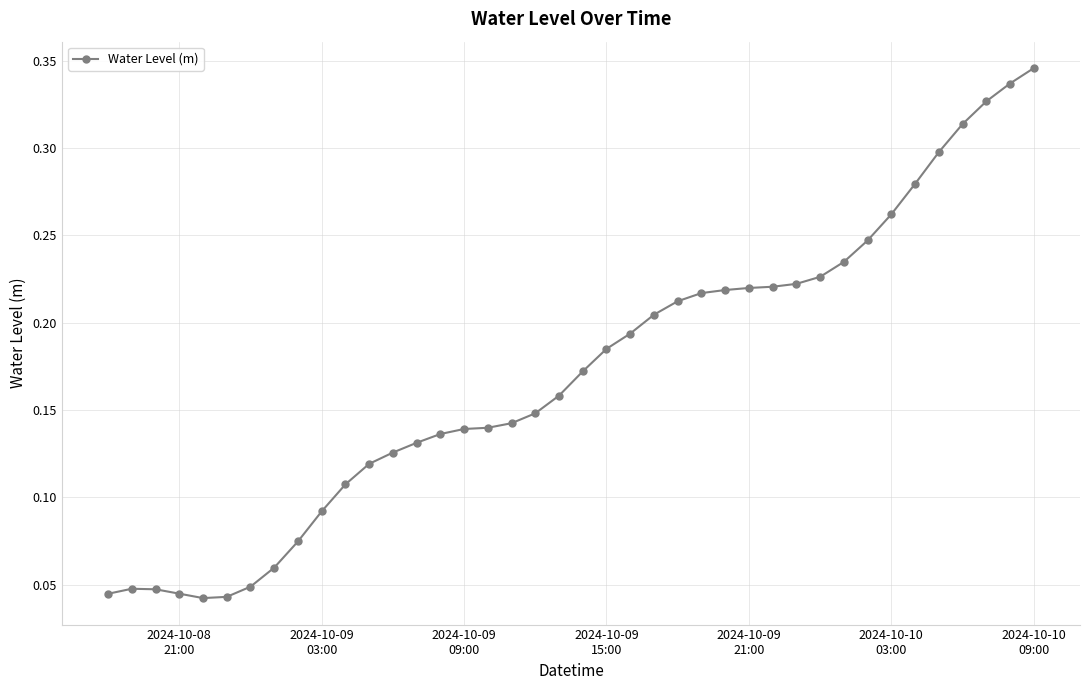

Reading right to left, what are all the values shown in this chart?

0.3	0.3	0.3	0.3	0.3	0.3	0.3	0.2	0.2	0.2	0.2	0.2	0.2	0.2	0.2	0.2	0.2	0.2	0.2	0.2	0.2	0.1	0.1	0.1	0.1	0.1	0.1	0.1	0.1	0.1	0.1	0.1	0.1	0.0	0.0	0.0	0.0	0.0	0.0	0.0